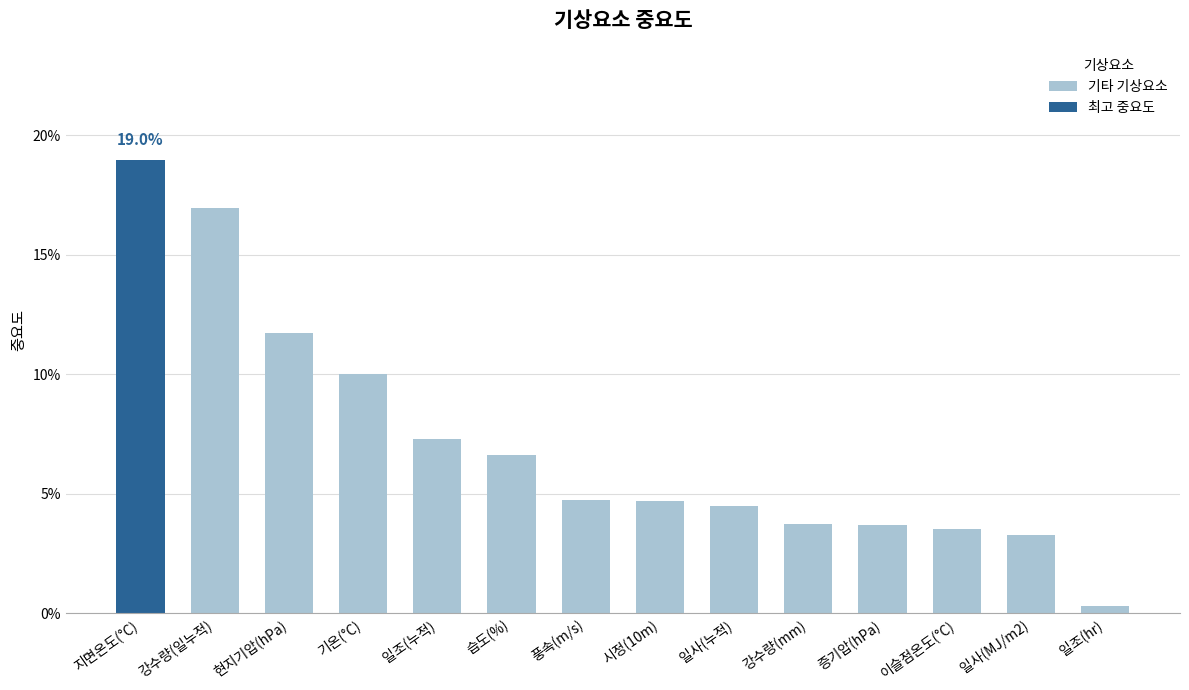

What is the difference between the second highest and minimum values?

0.2